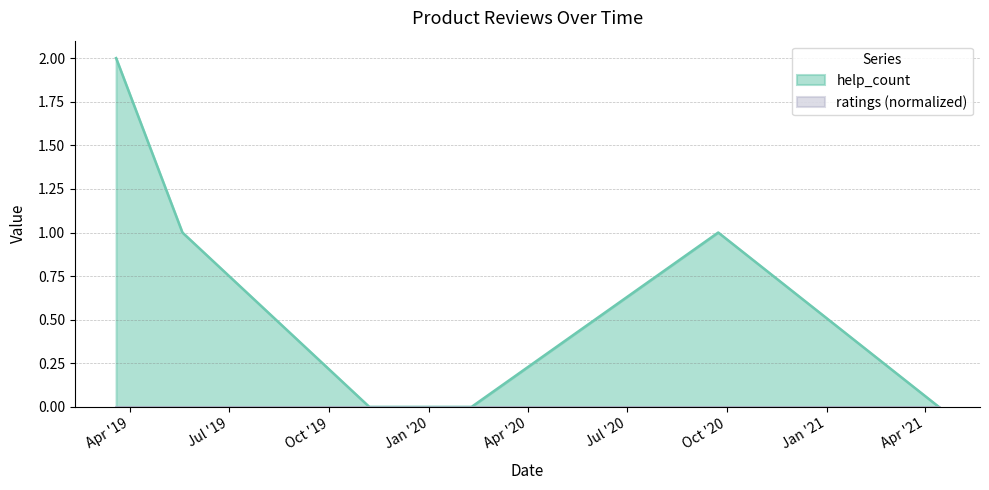

Count the values in the range 0 to 1.

6